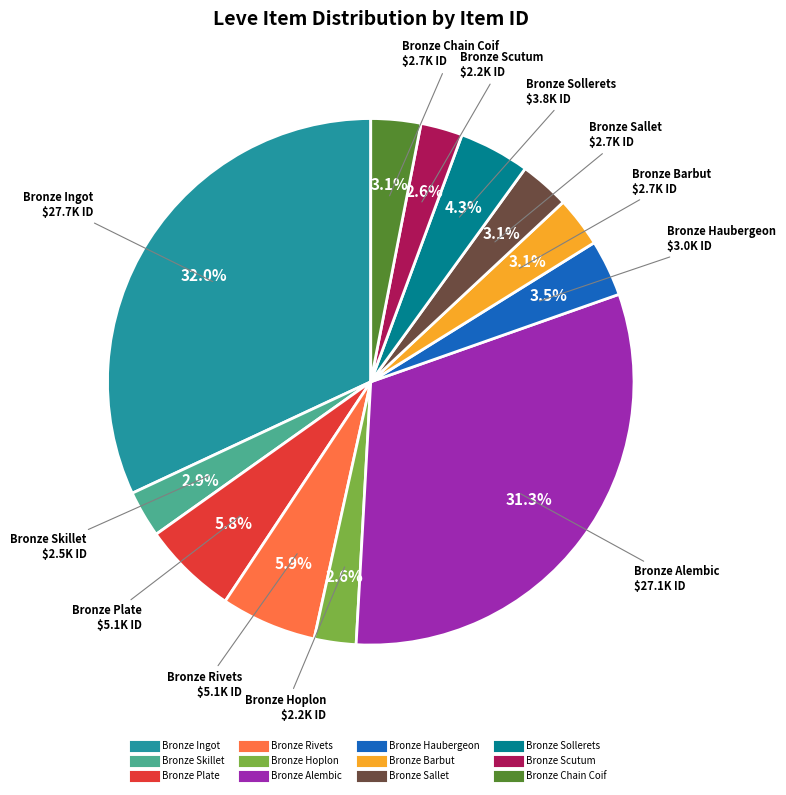

How many segments does this pie chart have?

12